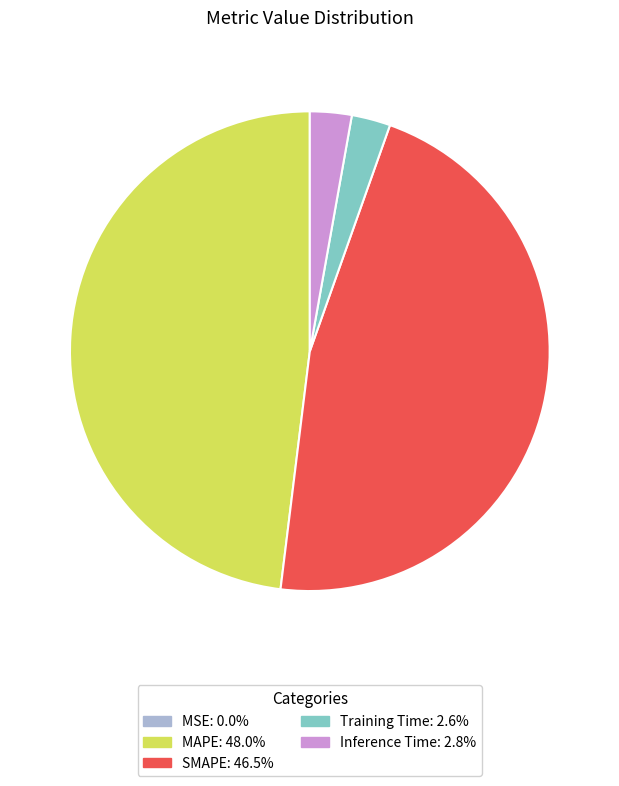

Between SMAPE and Training Time, which is larger?

SMAPE